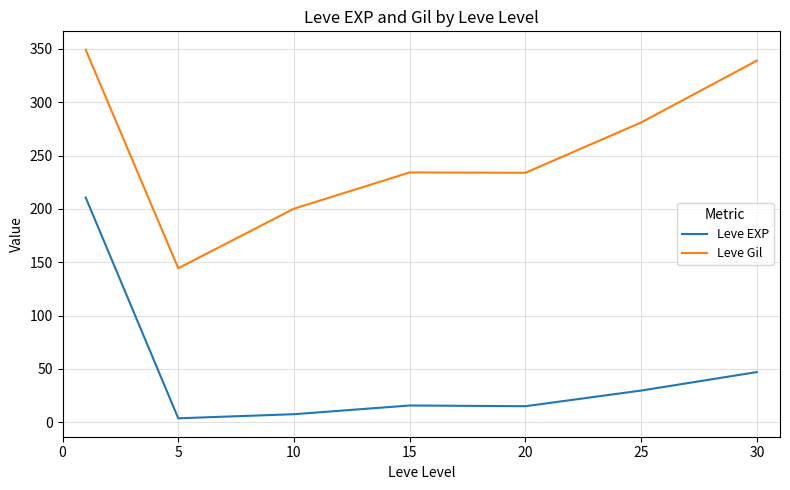

Rank the series by their maximum value, from highest to lowest.

Leve Gil, Leve EXP